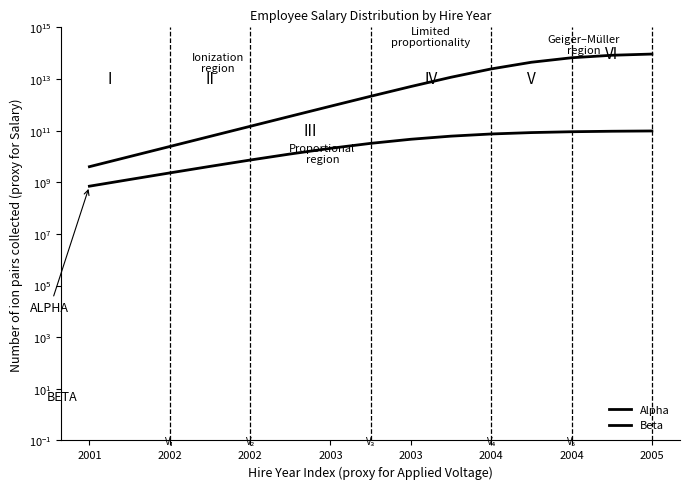

At how many categories does at least one series exceed 60209651781861?

3